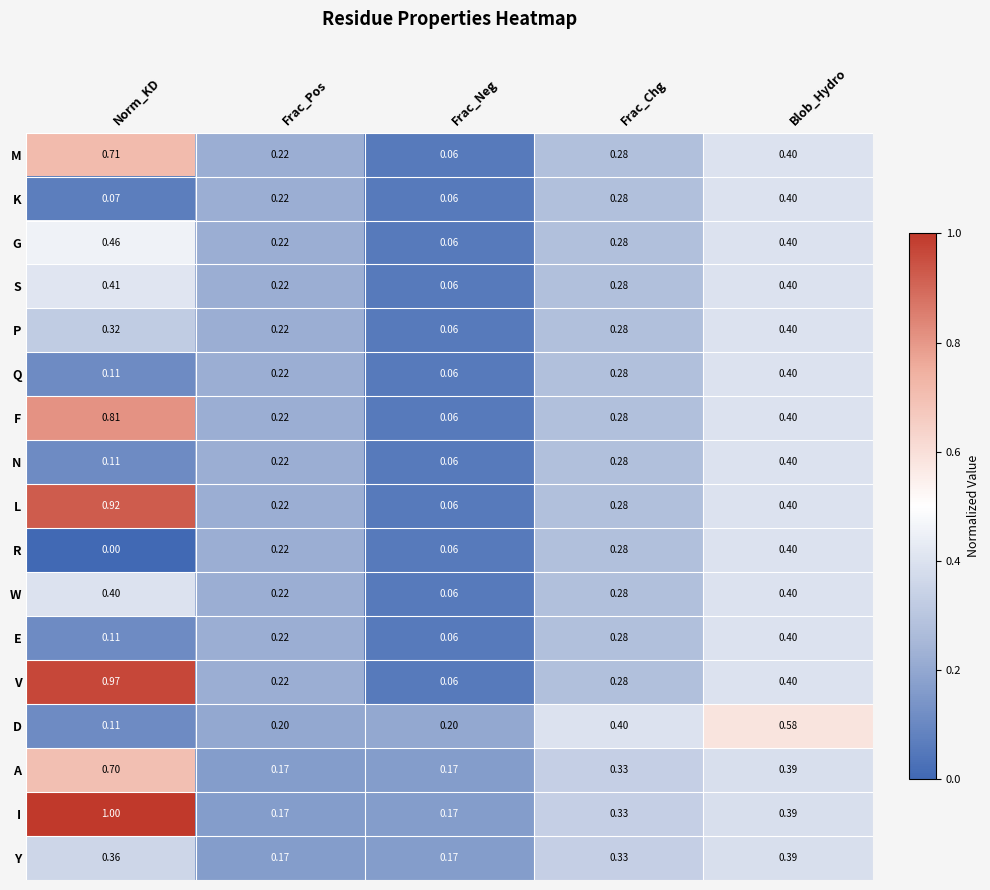

At which label does Q reach its minimum?

Frac_Neg